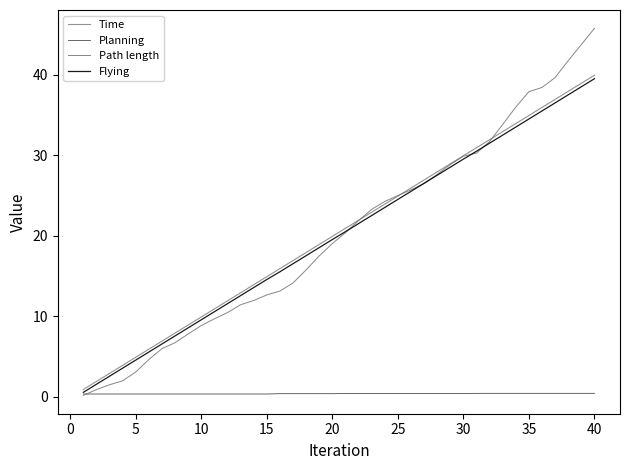

True or false: Planning and Path length intersect in this chart.

True